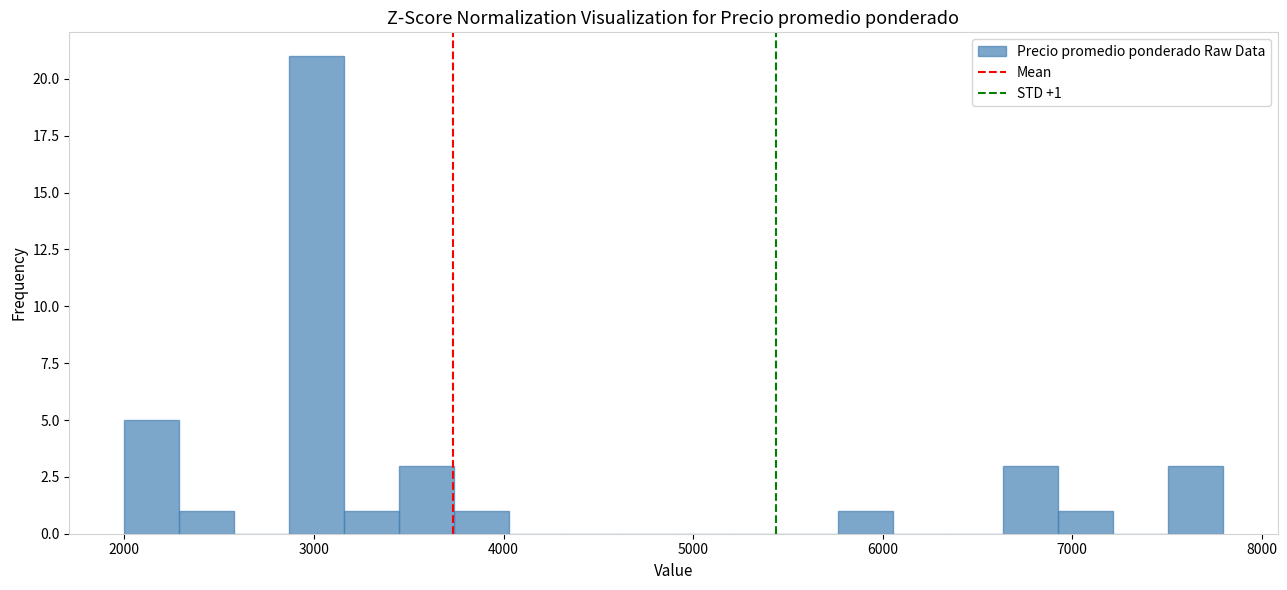

Read against the x-axis, roughly where is the centre of the tallest bar?

3000